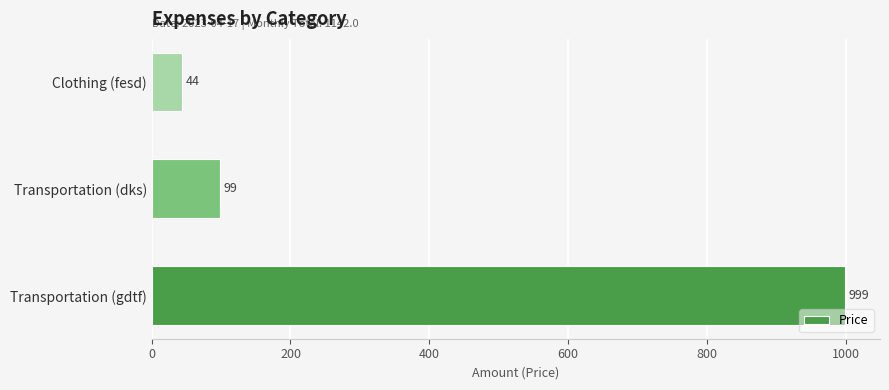

List the labels in order of value, smallest first.

Clothing (fesd), Transportation (dks), Transportation (gdtf)